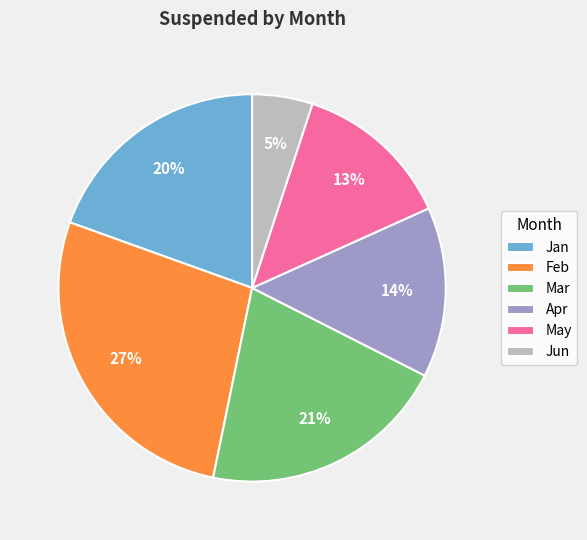

To the nearest percent, what is the average slice percentage?

17%